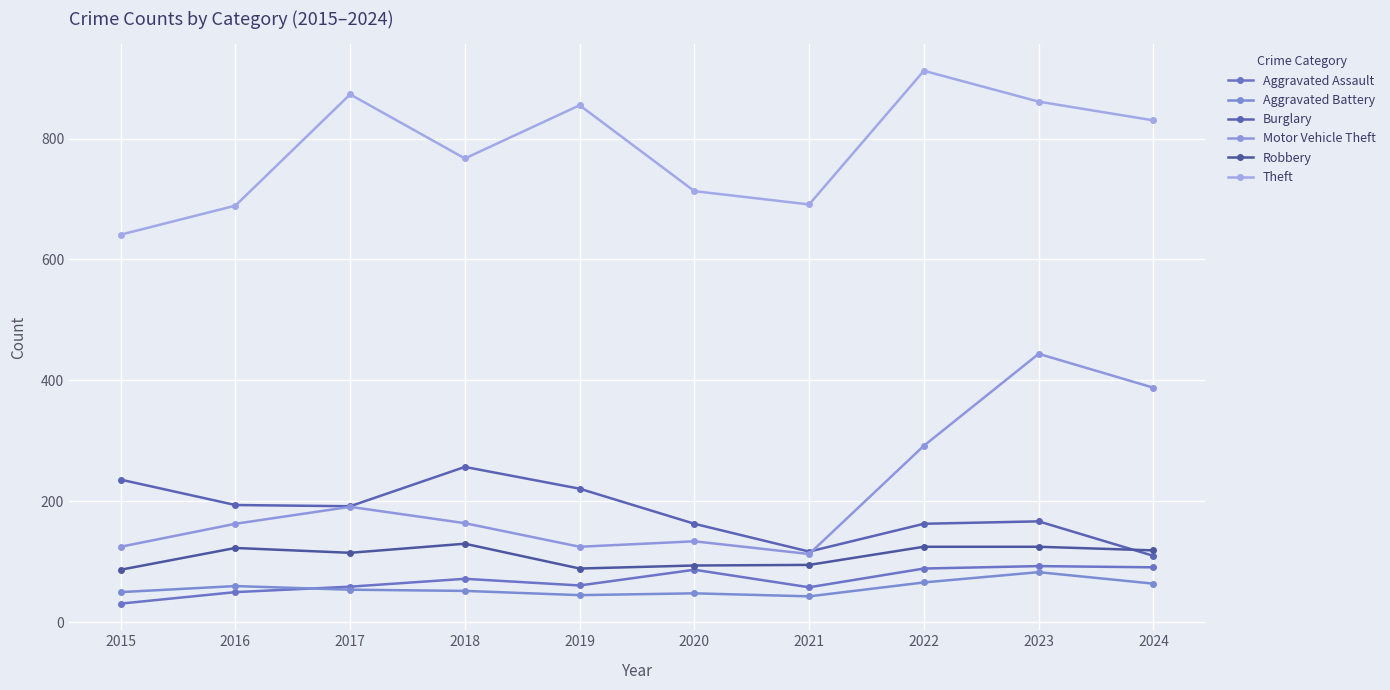

How many lines are shown in the chart?

6